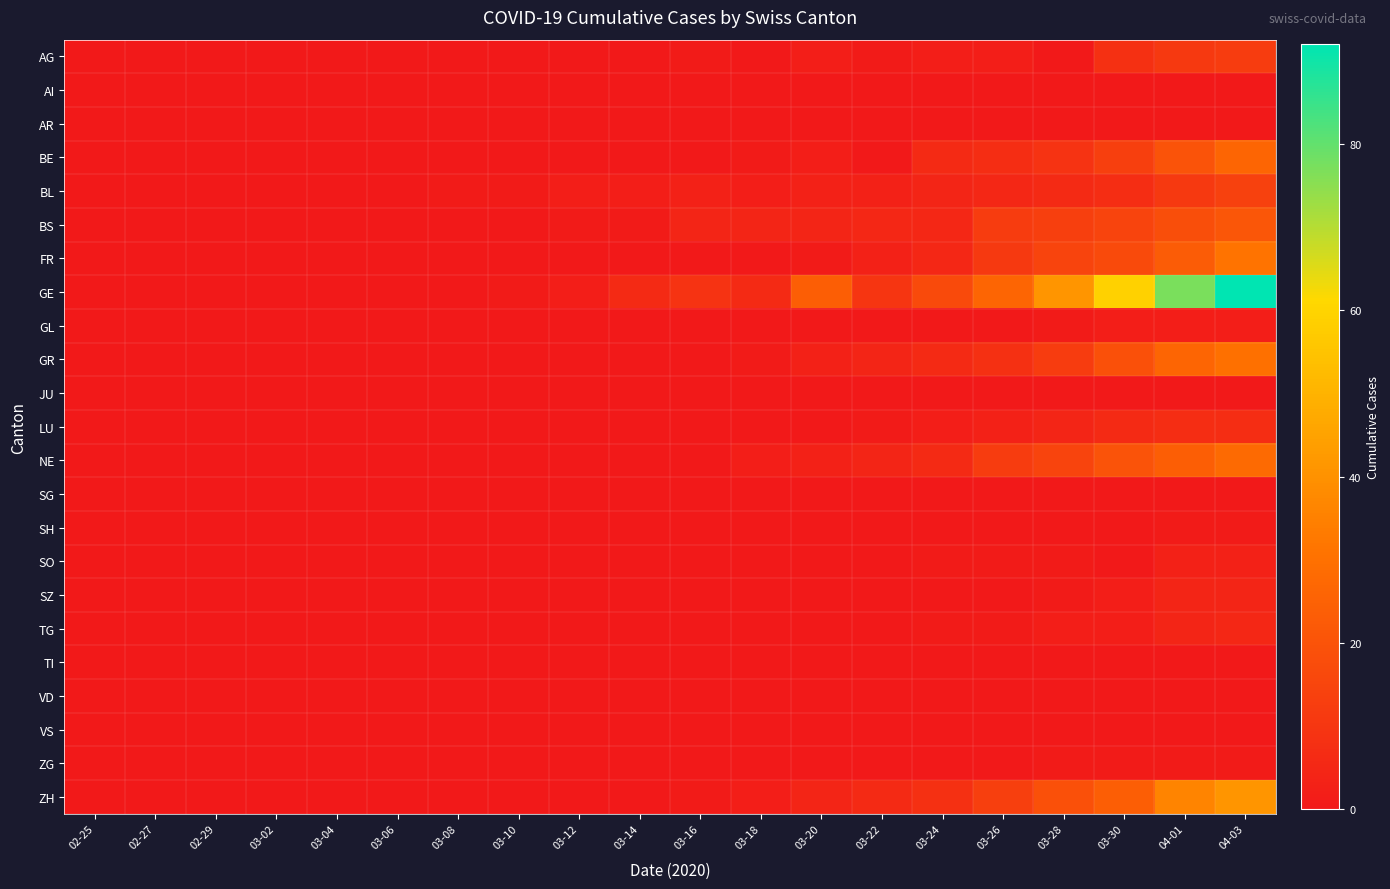

Rank the series by their maximum value, from highest to lowest.

GE, ZH, FR, GR, NE, BE, BS, BL, AG, LU, TG, SZ, SO, GL, SH, ZG, AI, AR, JU, SG, TI, VD, VS